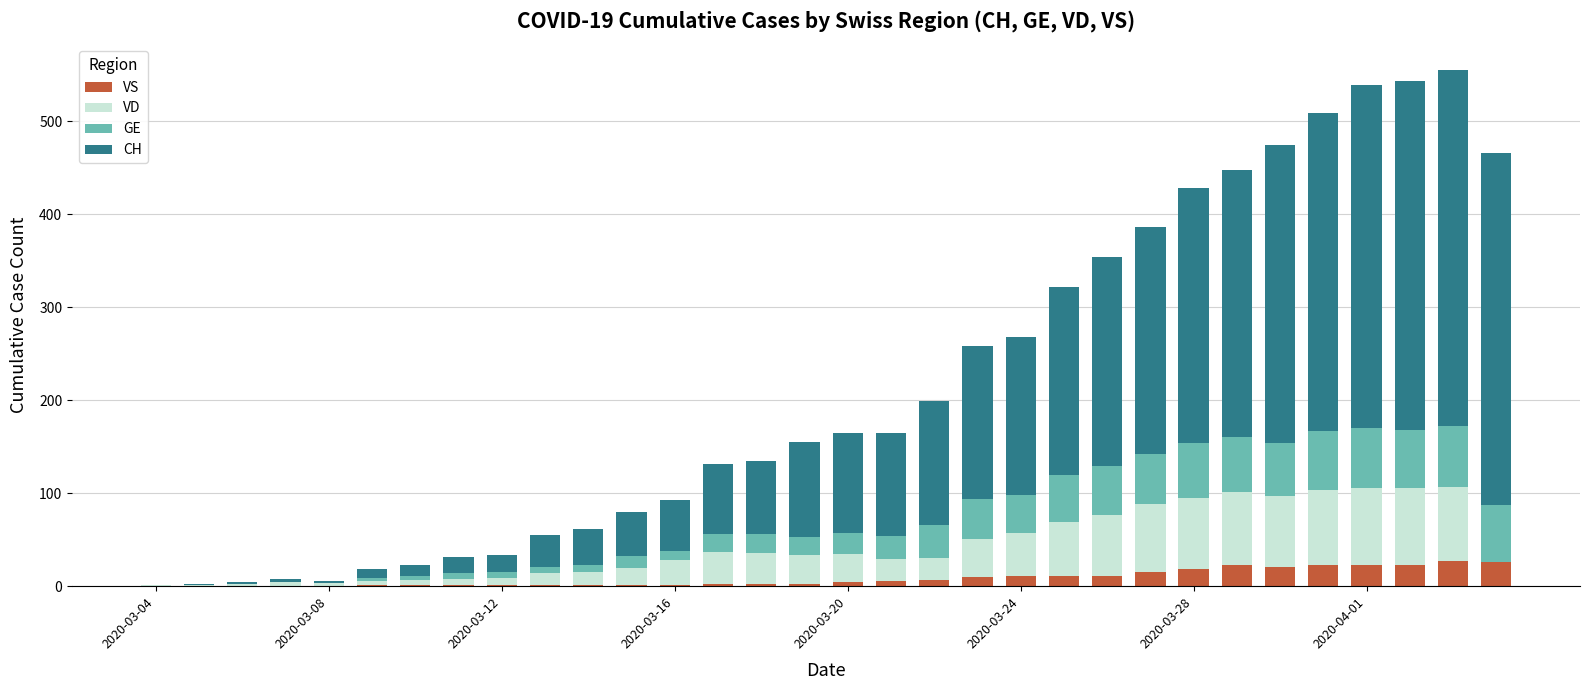

What is the sum of all VS values?

275